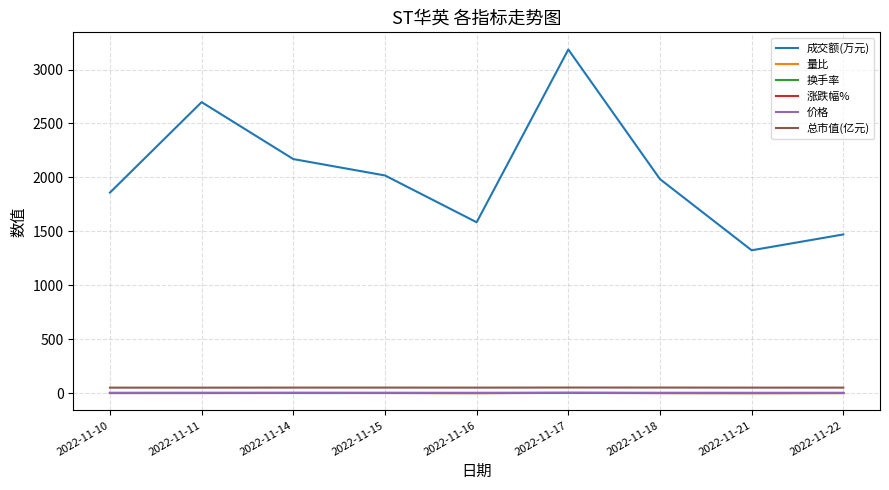

At which category is the sum across all series the highest?

2022-11-17